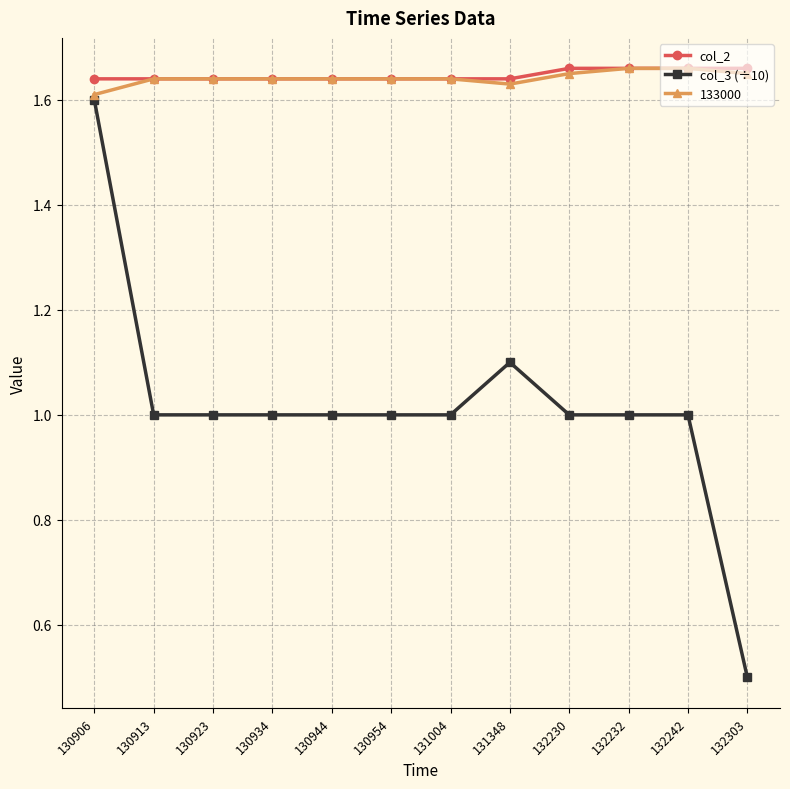

True or false: col_2 has a value of 1.6 at 130944.

True